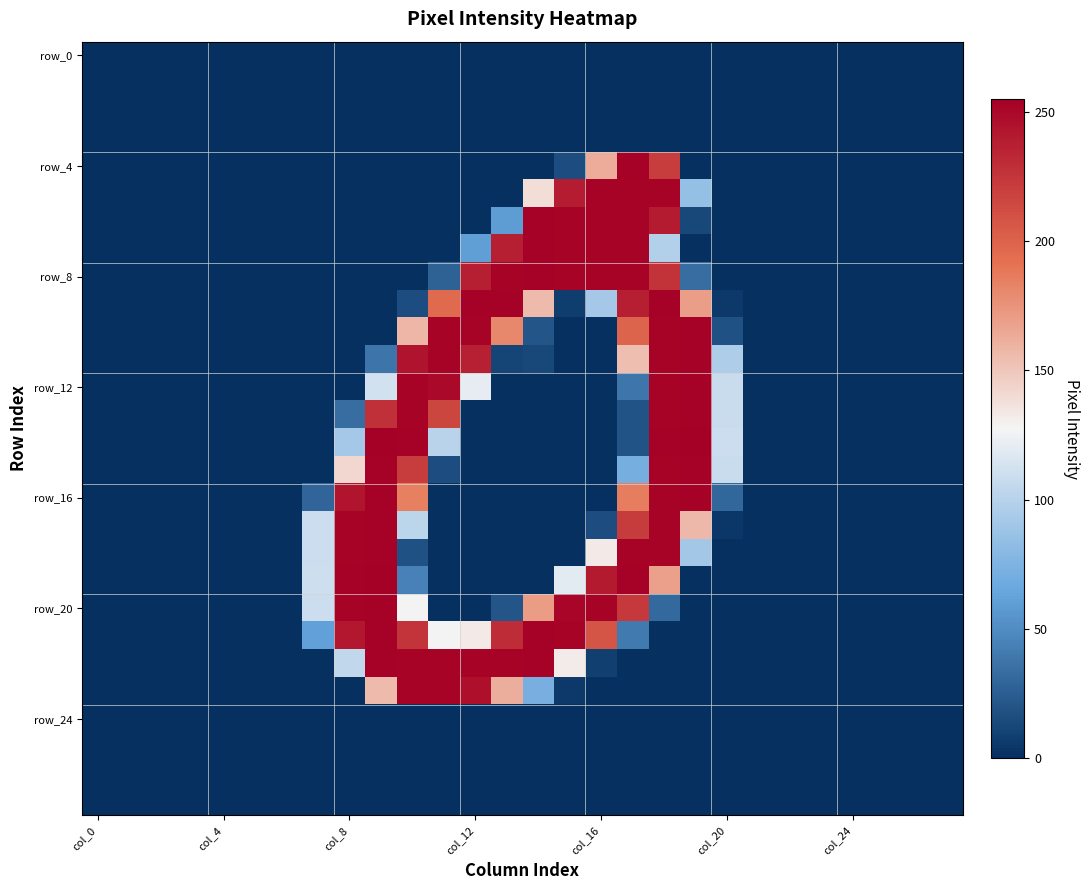

At which category does the chart reach its minimum across all series?

col_0